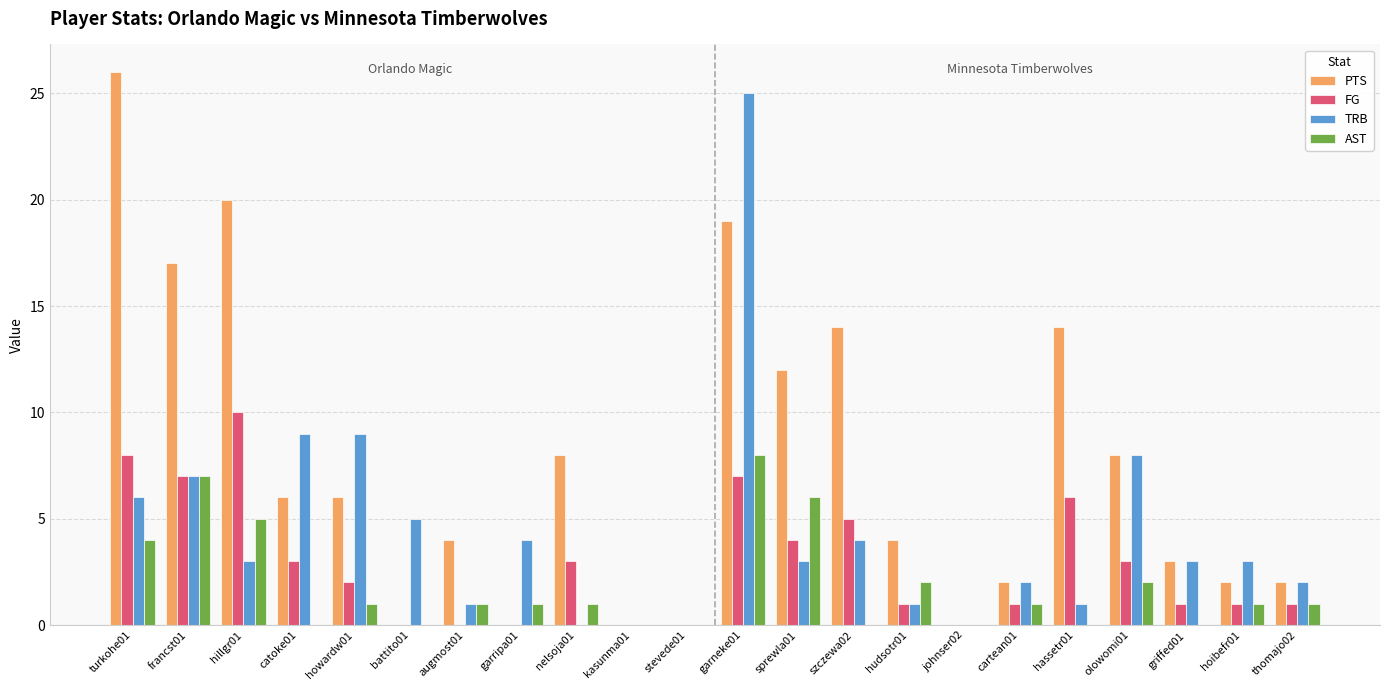

Which category has the highest value in the TRB series?

garneke01